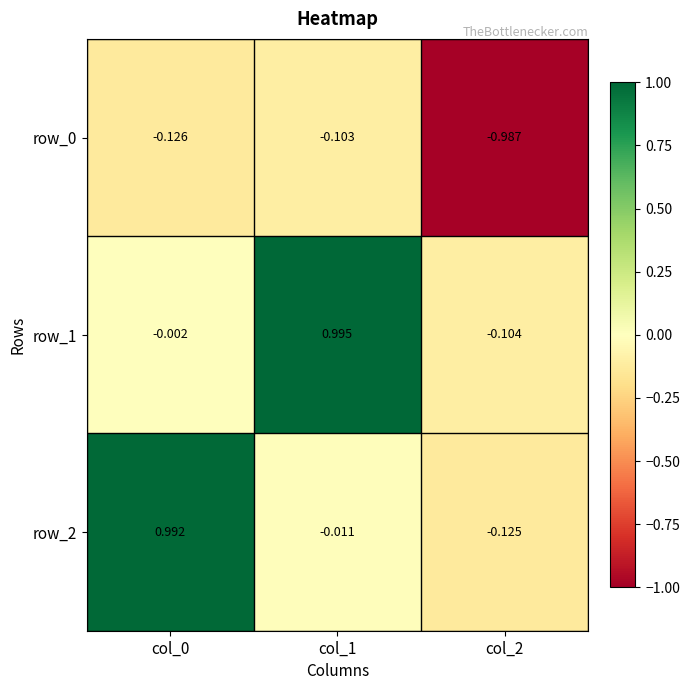

Between col_1 and col_2, which series saw the biggest shift?

row_1